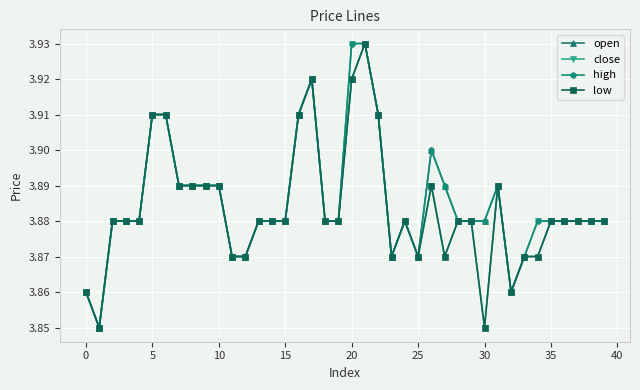

Does the chart display data point markers on the line(s)?

Yes